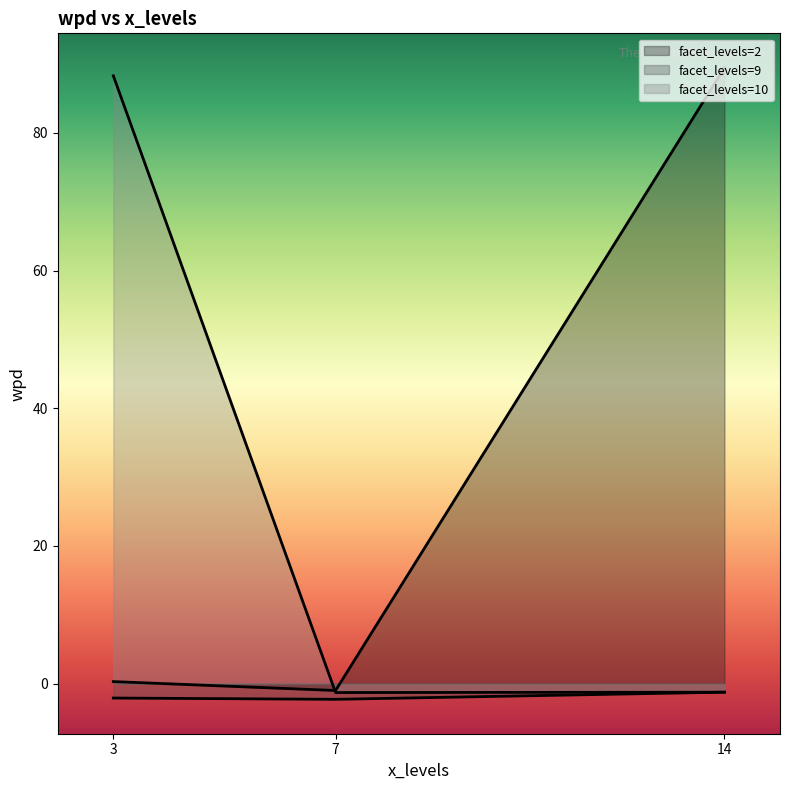

What is the sum of the facet_levels values at 3 and 14?

12.0